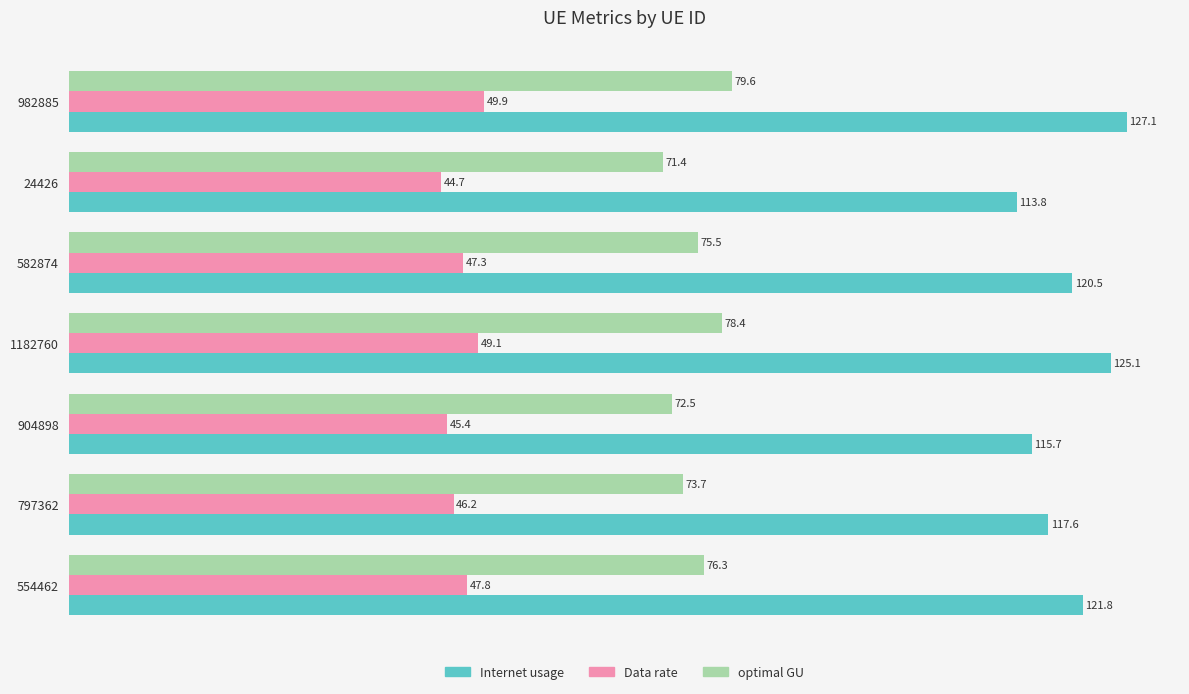

Which category has the highest value in the Data rate series?

982885